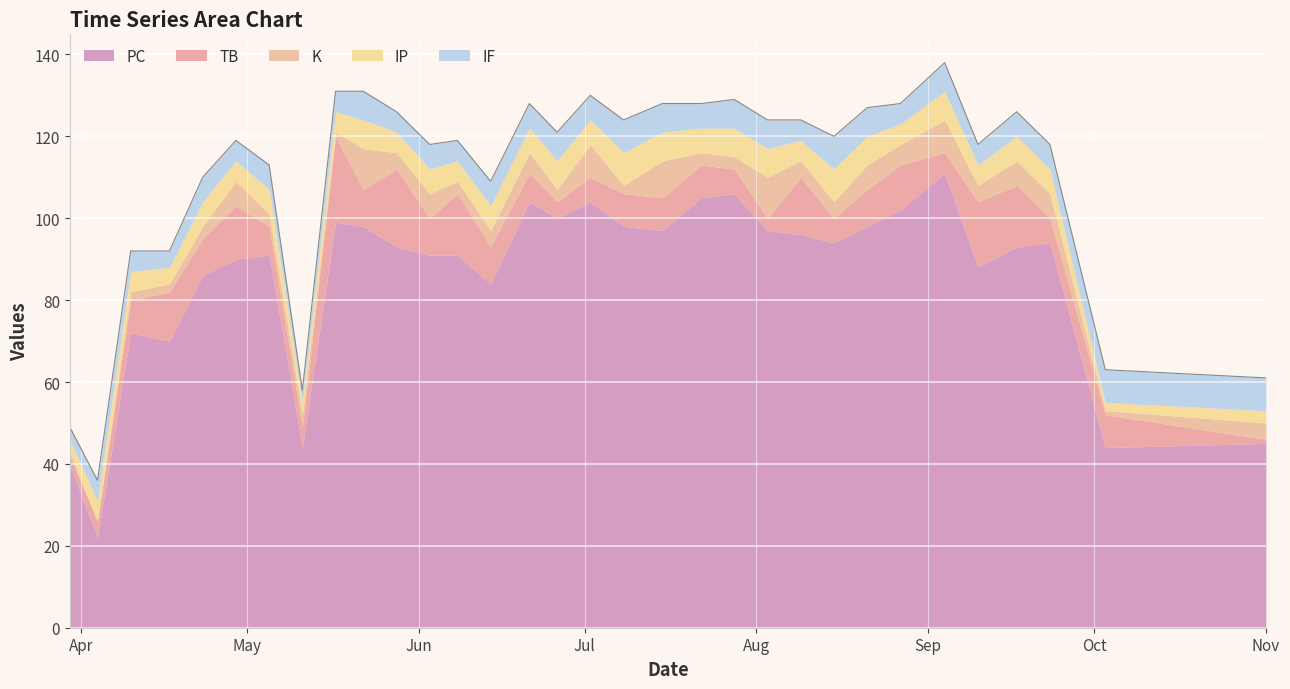

Rank the series by their maximum value, from lowest to highest.

IP, IF, K, TB, PC